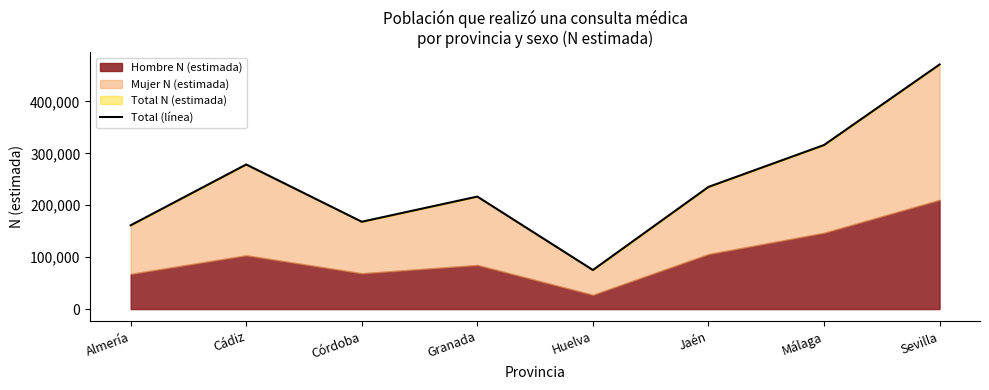

How many data points does each series have?

8